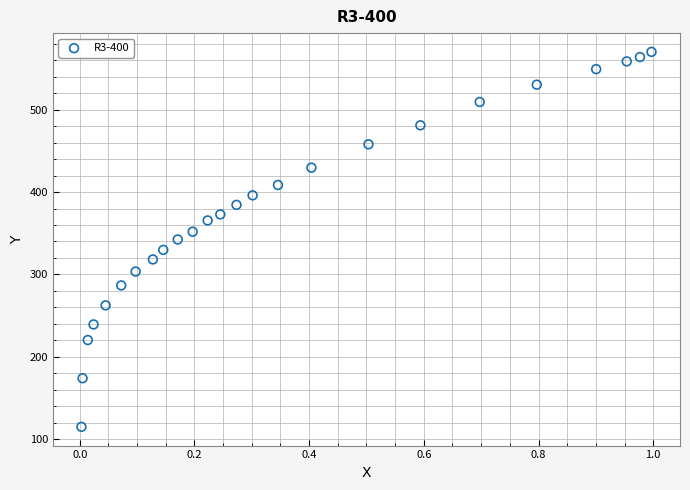

What is the range of Y values (max minus min)?

455.3